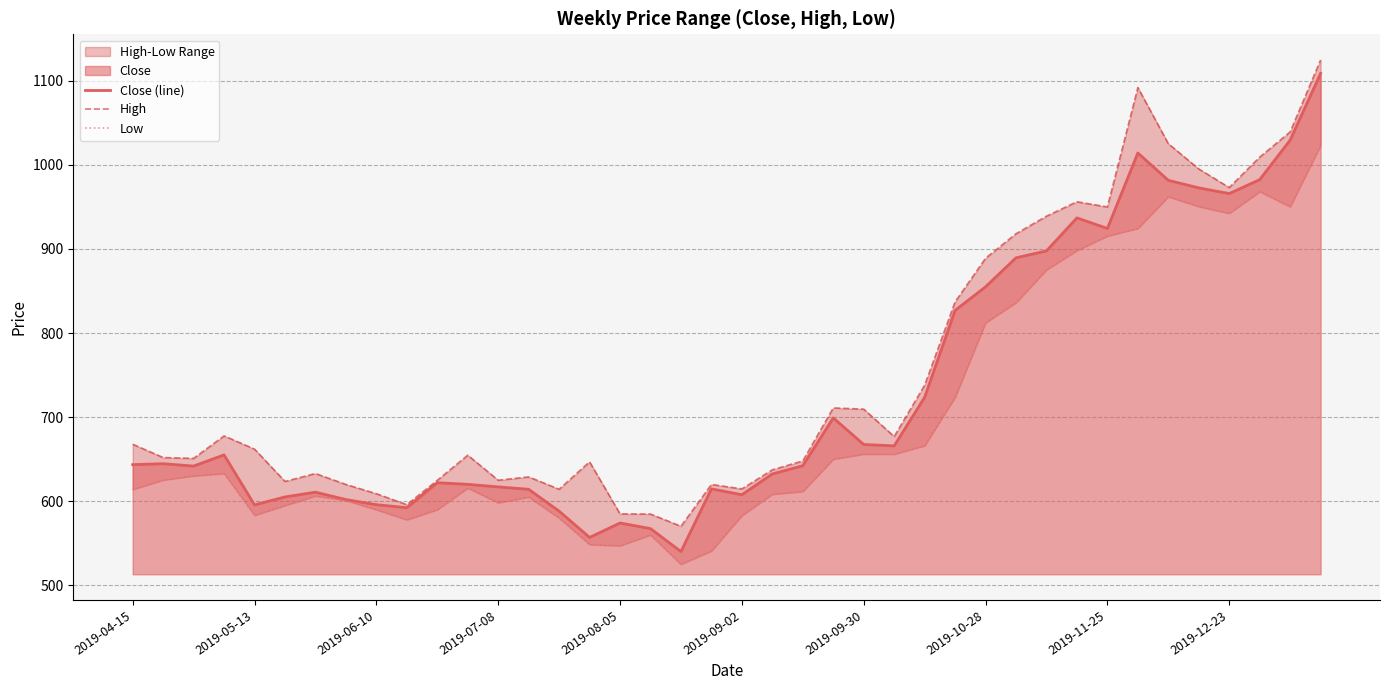

True or false: High and Close (line) cross at least once.

False